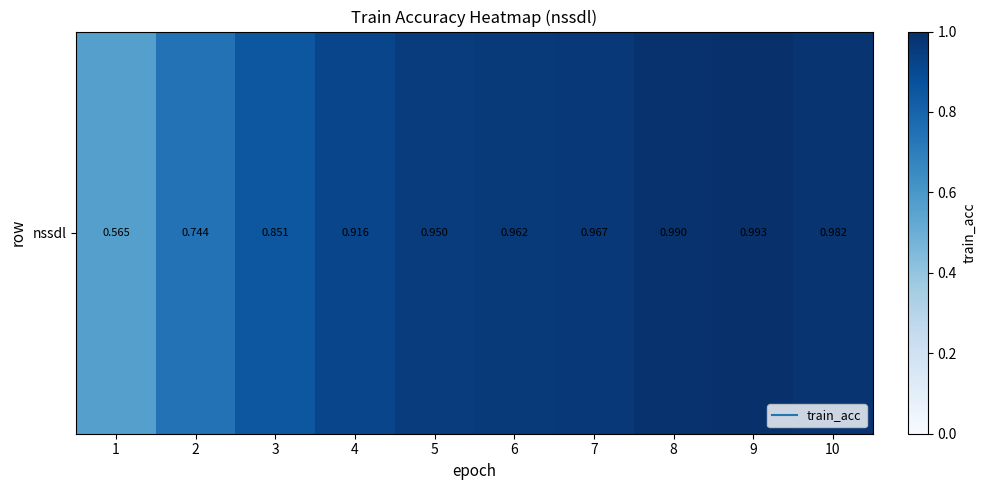

Reading right to left, what are all the values shown in this chart?

1.0	1.0	1.0	1.0	1.0	0.9	0.9	0.9	0.7	0.6